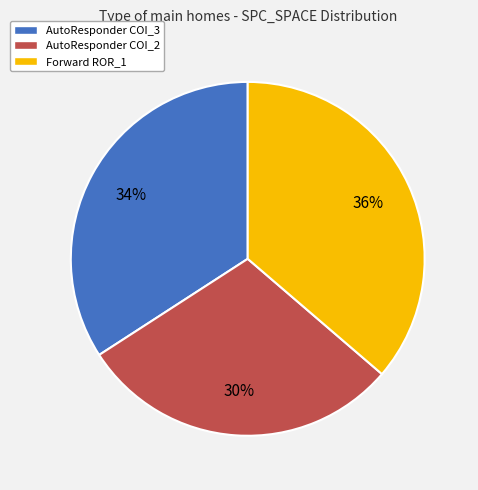

Is there a majority slice in this chart?

No